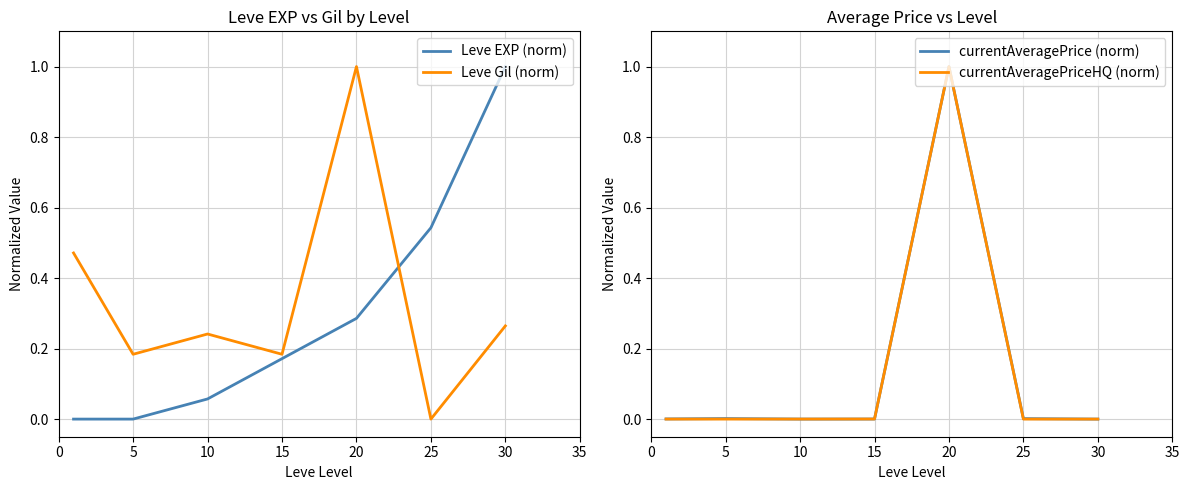

How many data points in Leve Gil (norm) are above 0?

6